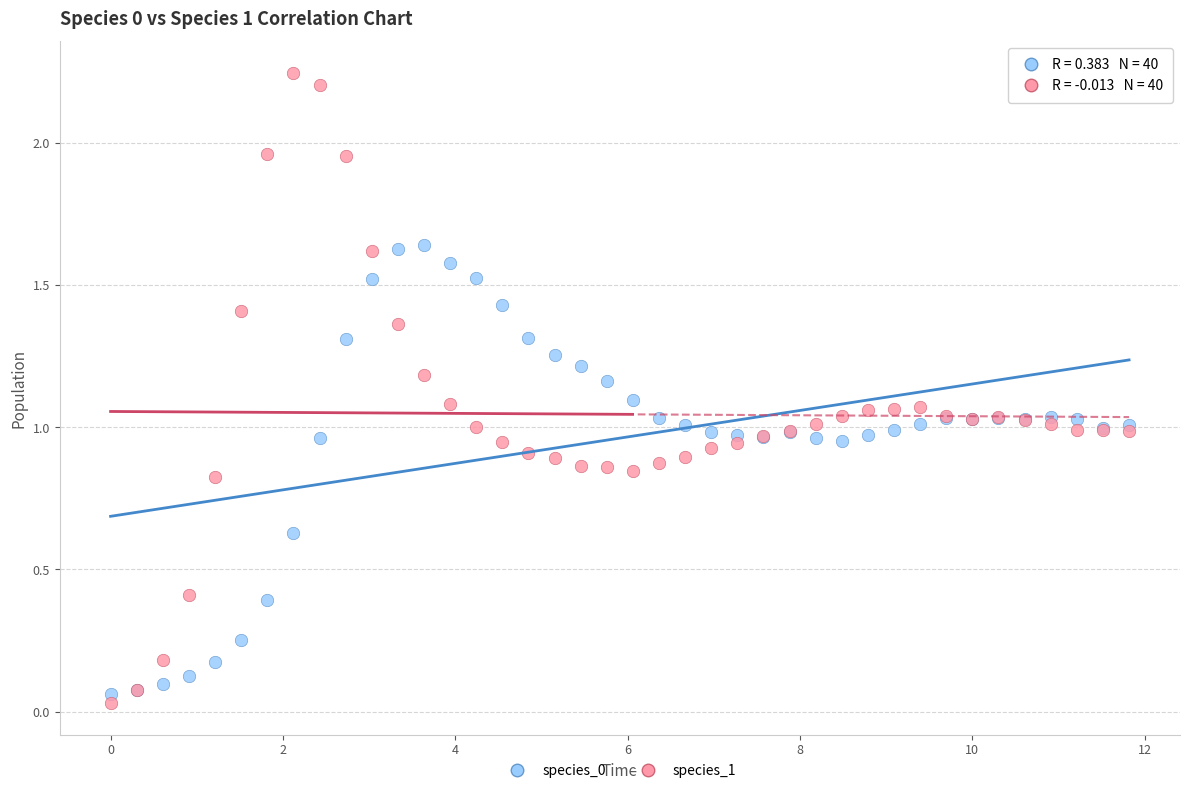

What is the X range (max minus min) for the scatter plot?

11.8